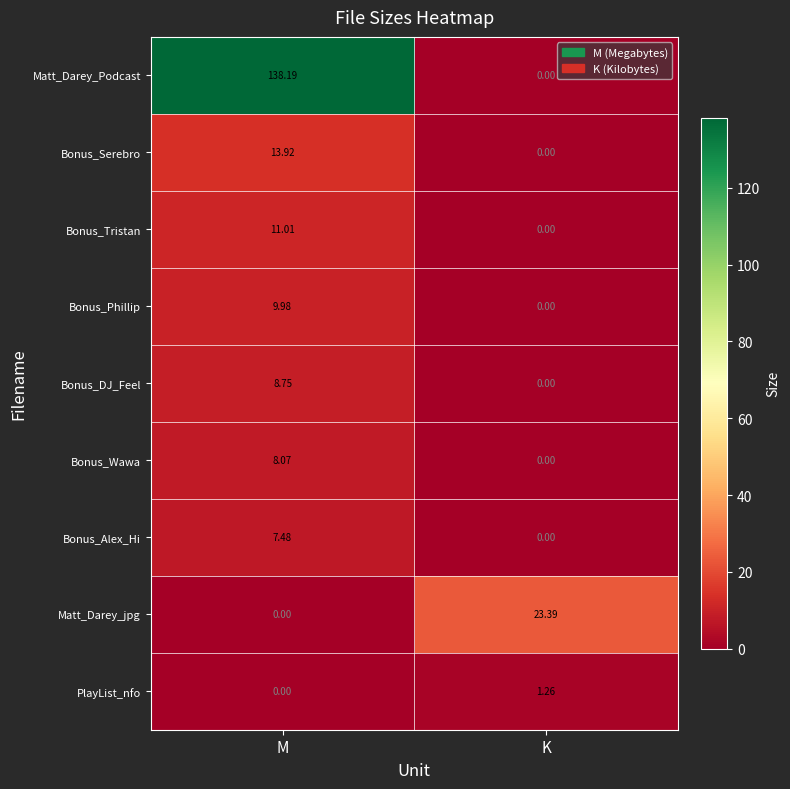

How many data points does each series have?

2